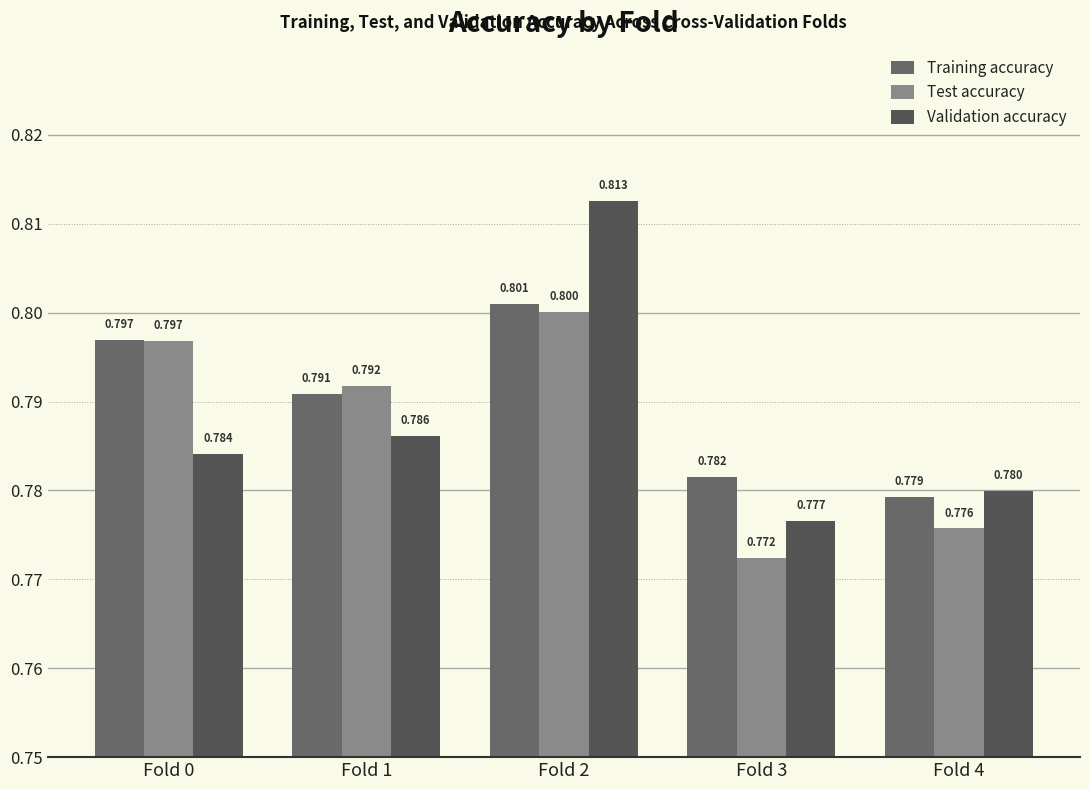

What is the total value across all series at Fold 2?

2.4